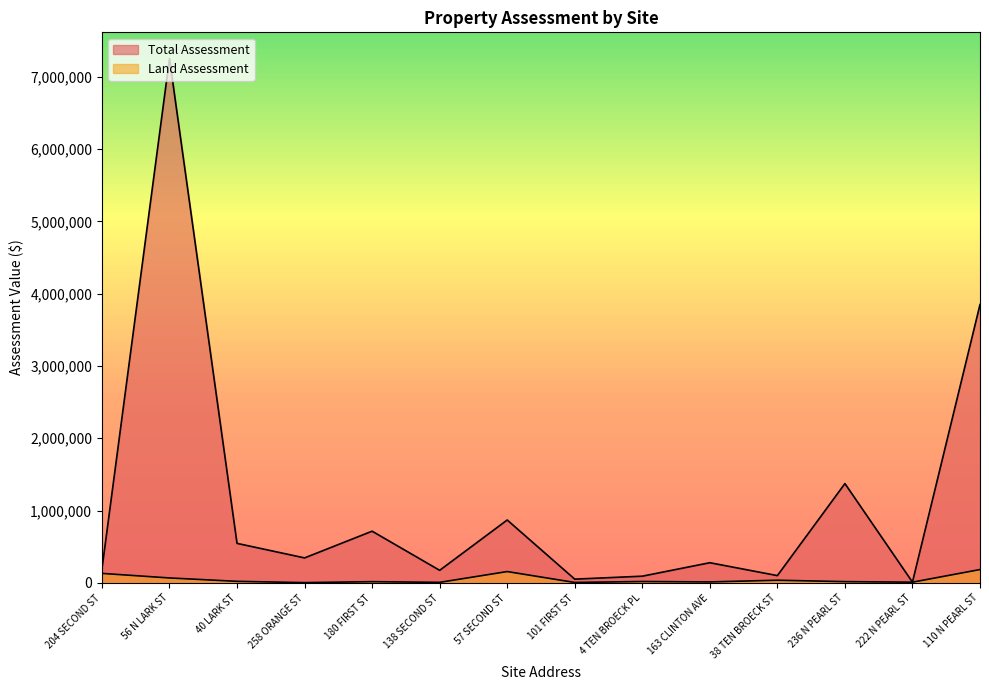

True or false: Total Assessment and Land Assessment cross at least once.

False